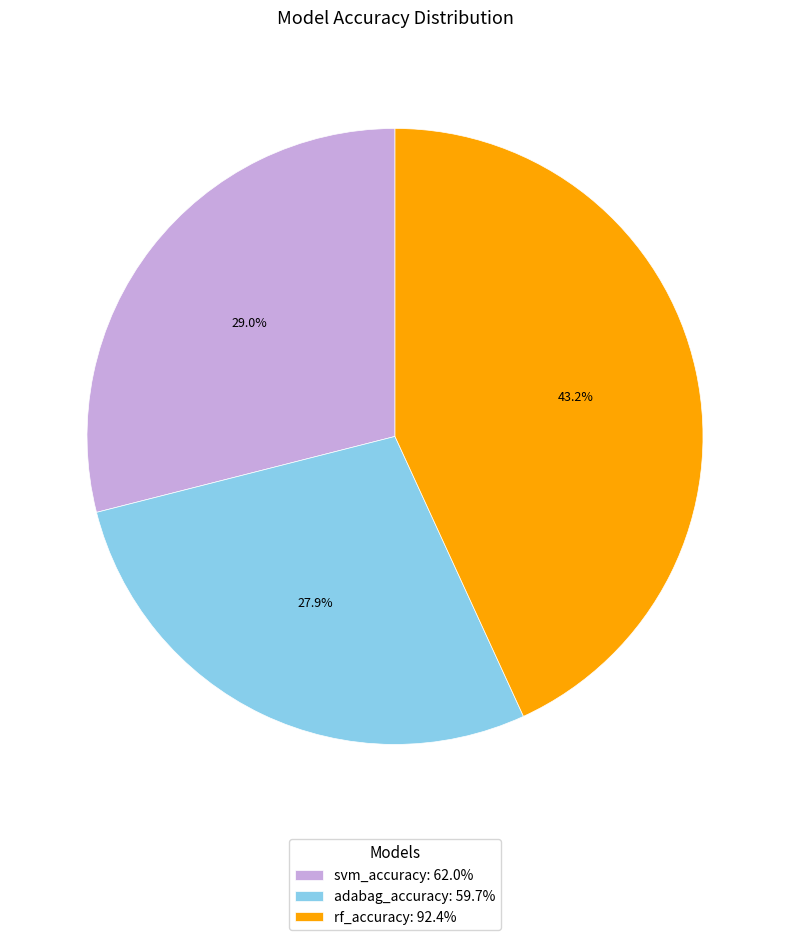

To the nearest percent, what portion does rf_accuracy represent?

43%